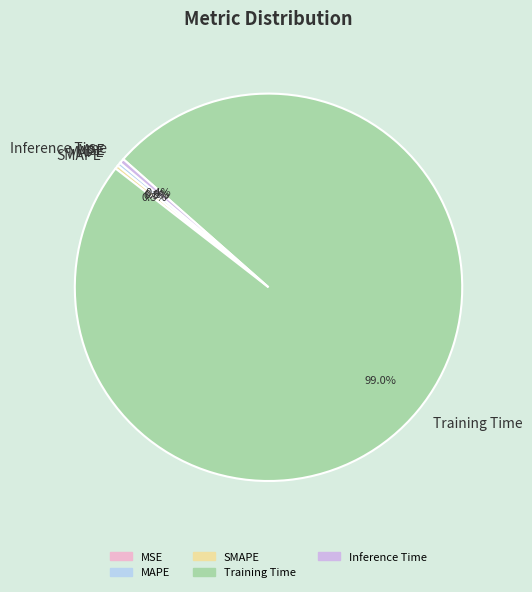

How much of the chart is everything except Training Time?

1.0%